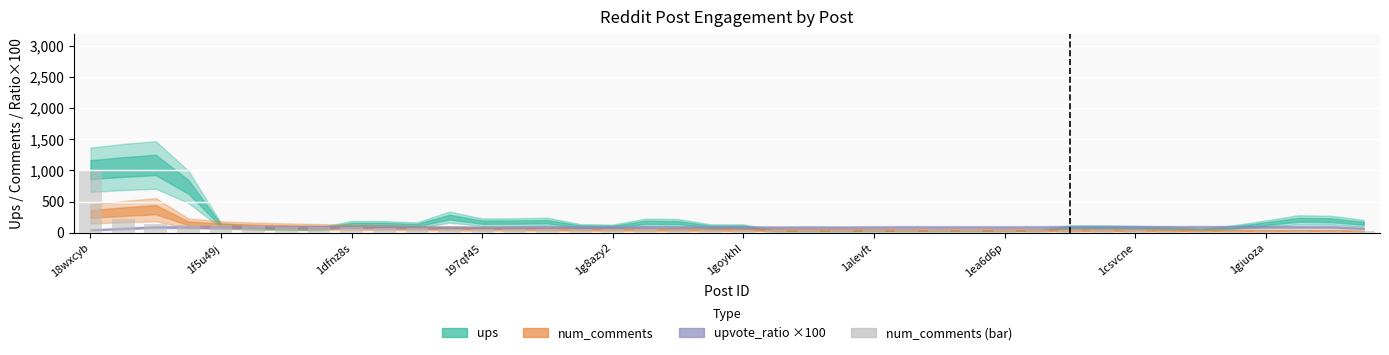

What is the maximum value shown in the chart?

990